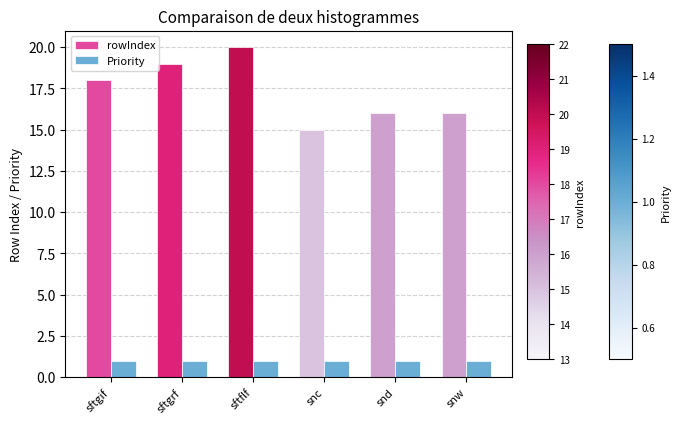

Between snc and snd, which series saw the biggest shift?

rowIndex